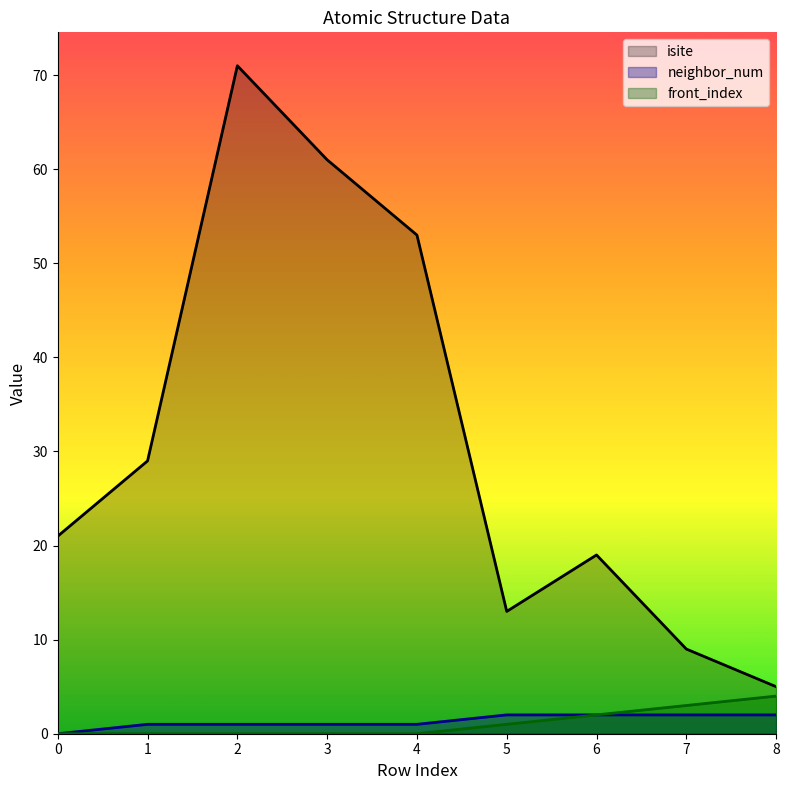

At 3, list the series in order from smallest to largest.

front_index, neighbor_num, isite